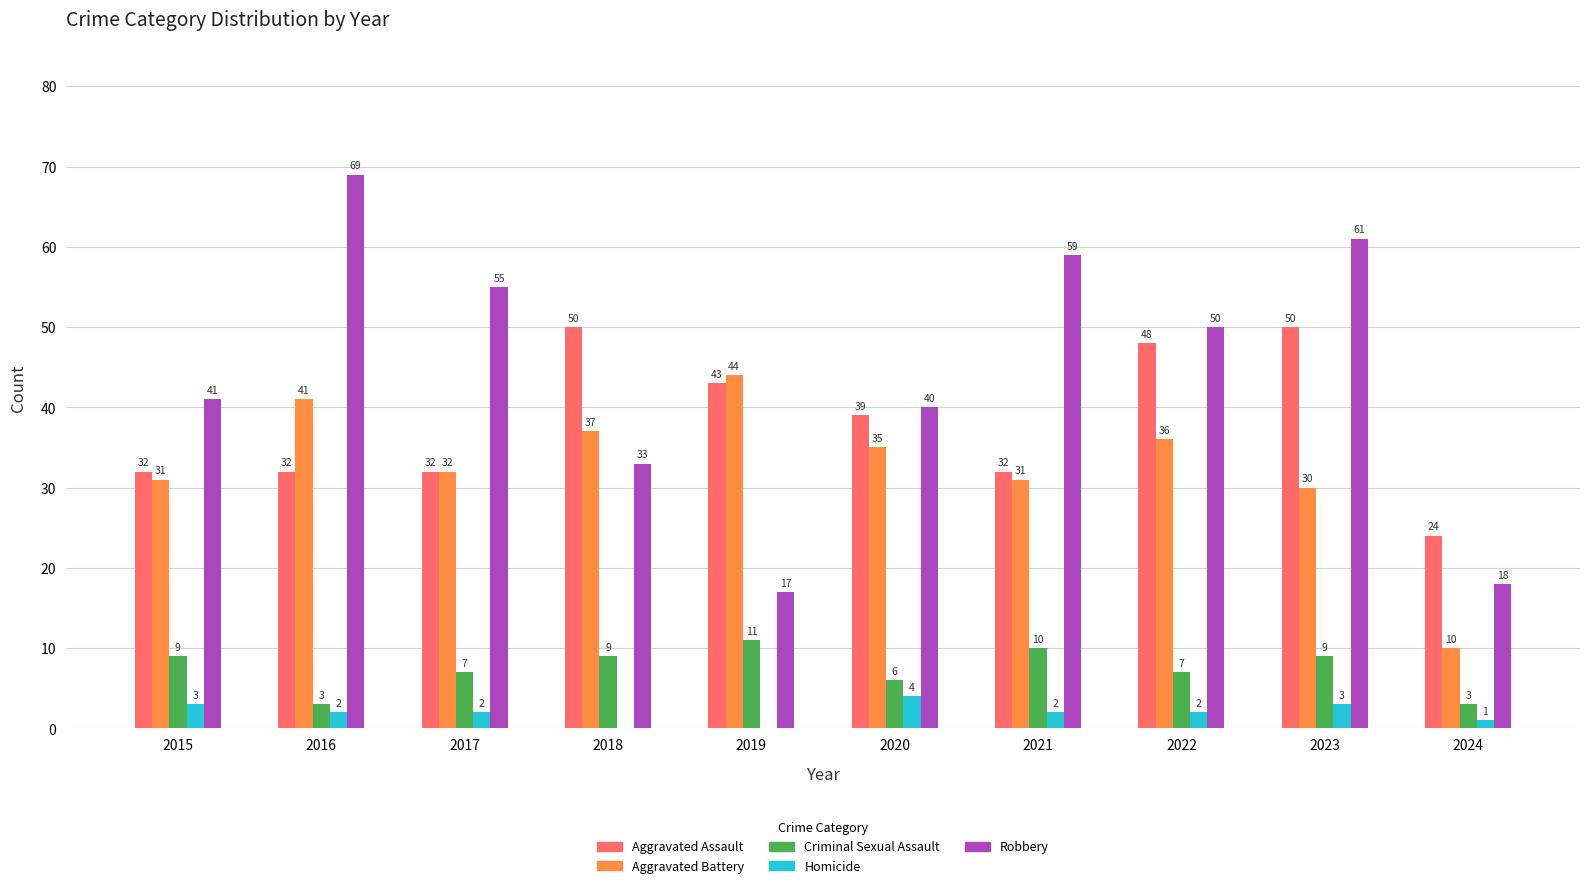

How many groups of bars are there?

10